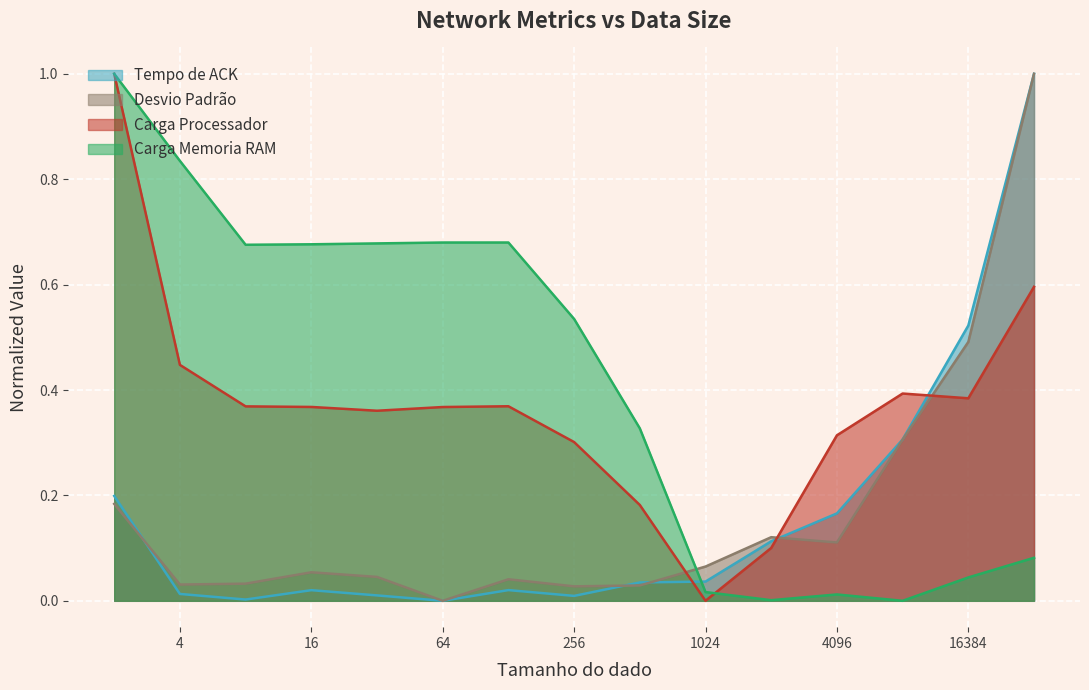

True or false: Carga Processador has more than 0 points higher than both neighbors.

True